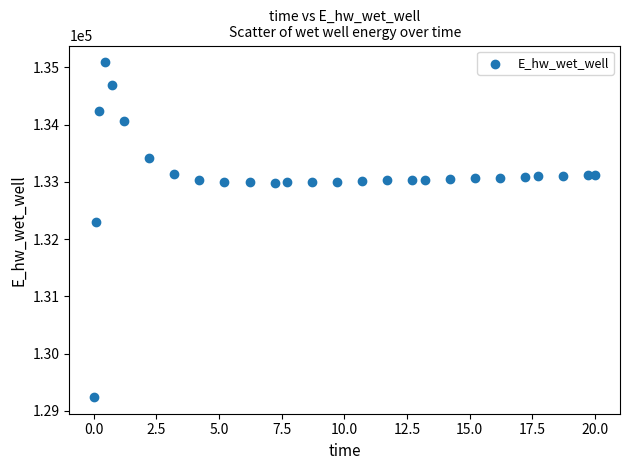

What Y value in the scatter plot is closest to 132166?

132294.7